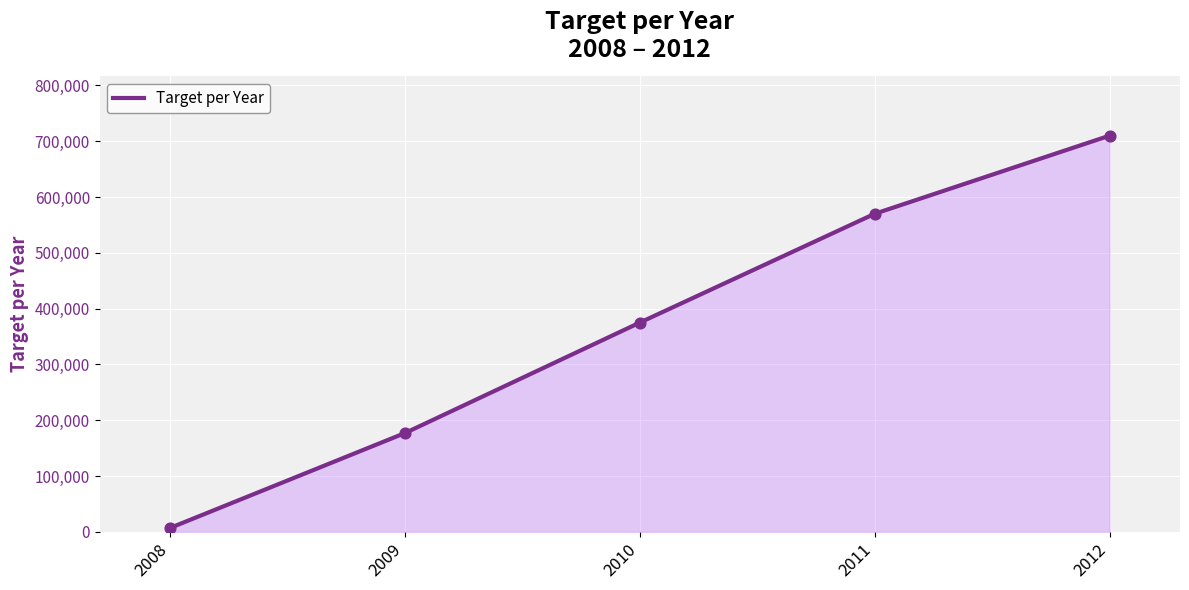

Between 2009 and 2011, which is larger?

2011